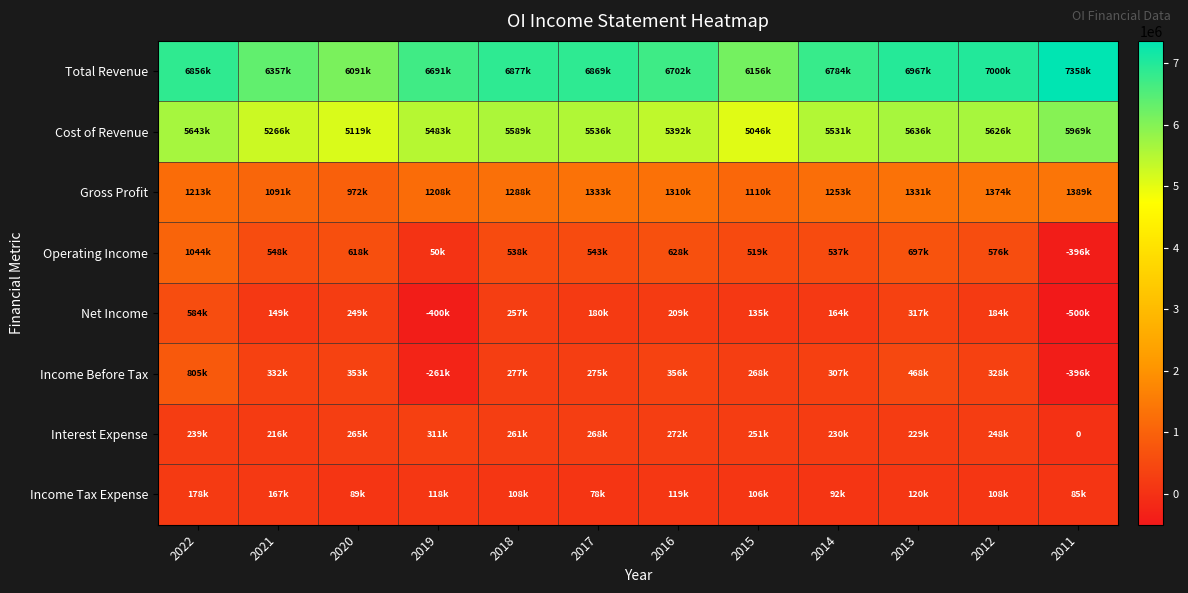

At 2012, list the series in order from largest to smallest.

Total Revenue, Cost of Revenue, Gross Profit, Operating Income, Income Before Tax, Interest Expense, Net Income, Income Tax Expense